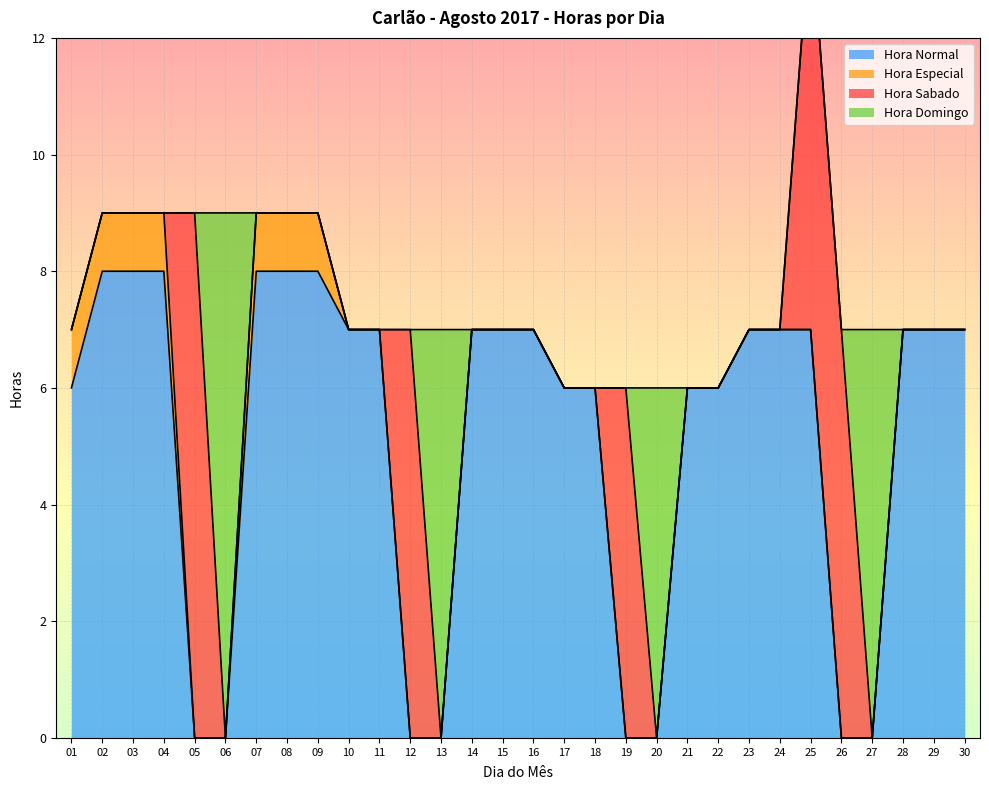

Reading left to right, what are all the values shown in this chart?

Hora Normal: 6	8	8	8	0	0	8	8	8	7	7	0	0	7	7	7	6	6	0	0	6	6	7	7	7	0	0	7	7	7
Hora Especial: 1	1	1	1	0	0	1	1	1	0	0	0	0	0	0	0	0	0	0	0	0	0	0	0	0	0	0	0	0	0
Hora Sabado: 0	0	0	0	9	0	0	0	0	0	0	7	0	0	0	0	0	0	6	0	0	0	0	0	7	7	0	0	0	0
Hora Domingo: 0	0	0	0	0	9	0	0	0	0	0	0	7	0	0	0	0	0	0	6	0	0	0	0	0	0	7	0	0	0